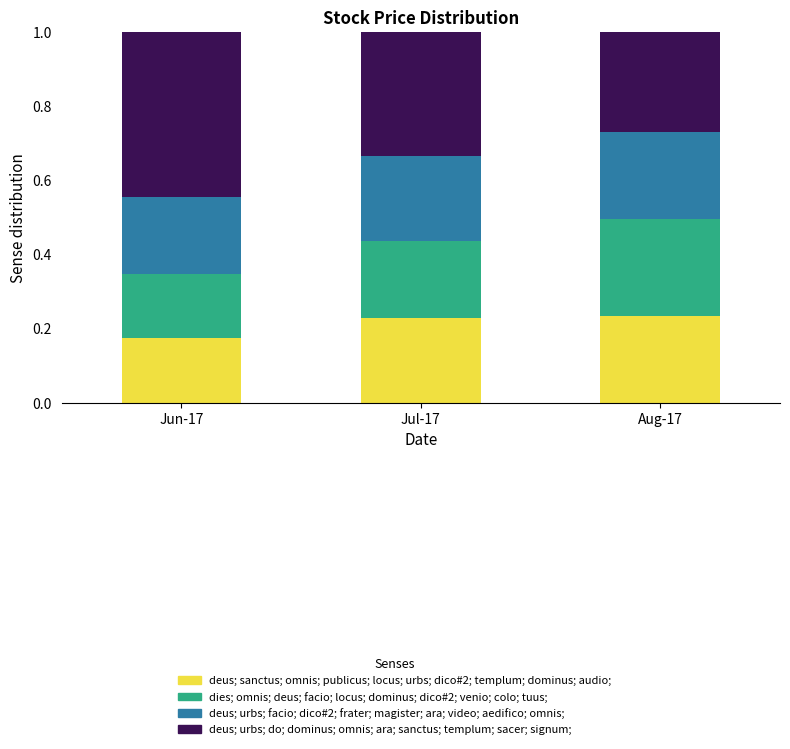

What are all the series names shown in the legend?

deus; sanctus; omnis; publicus; locus; urbs; dico#2; templum; dominus; audio;, dies; omnis; deus; facio; locus; dominus; dico#2; venio; colo; tuus;, deus; urbs; facio; dico#2; frater; magister; ara; video; aedifico; omnis;, deus; urbs; do; dominus; omnis; ara; sanctus; templum; sacer; signum;